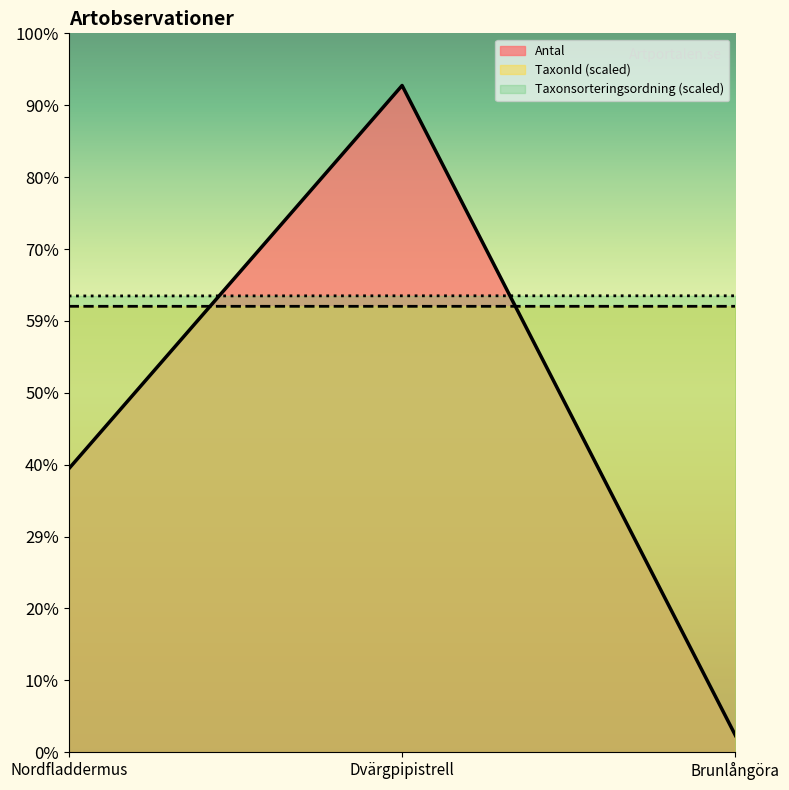

What is the label of the 1st point from the right?

Brunlångöra